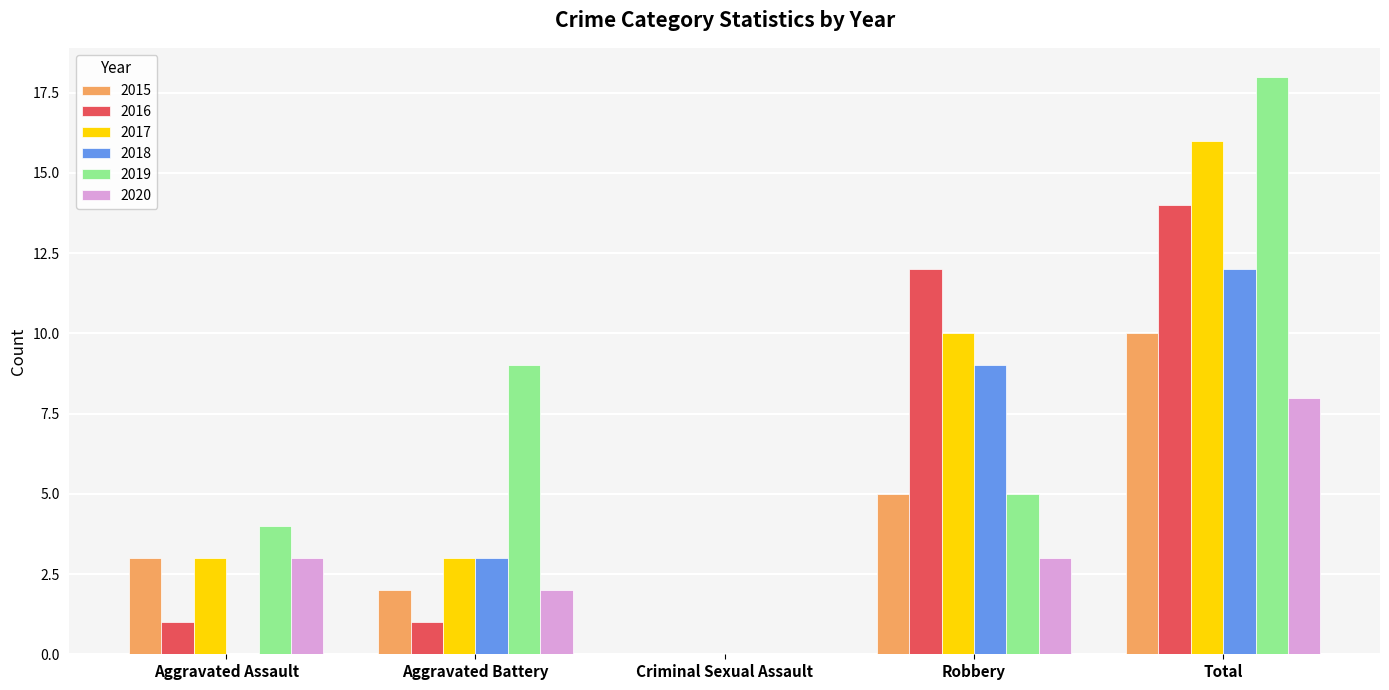

What is the sum of the 2020 values at Total and Criminal Sexual Assault?

8